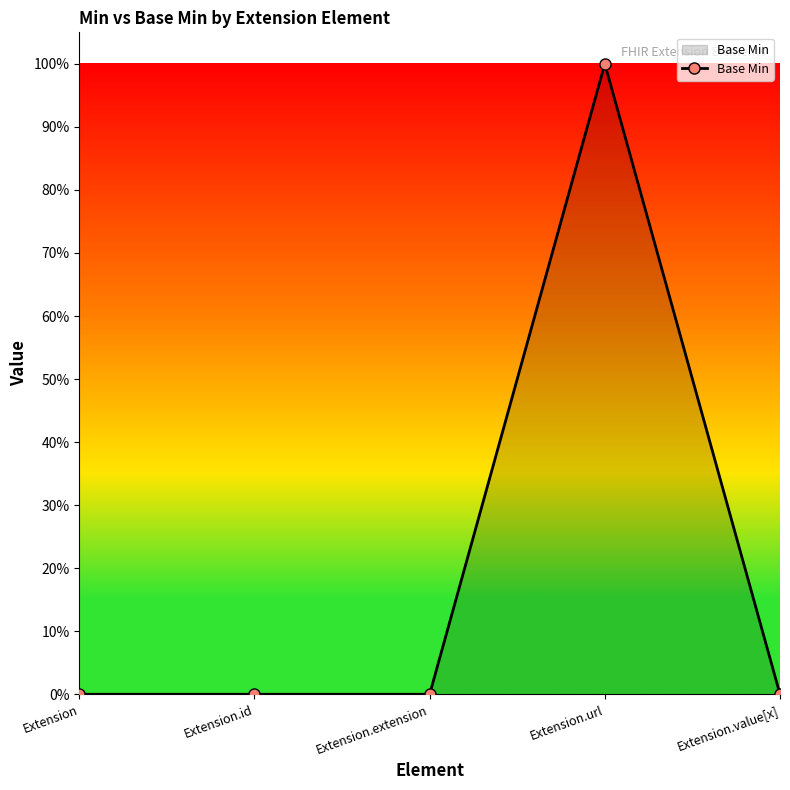

Which has a higher value, Extension or Extension.value[x]?

Extension